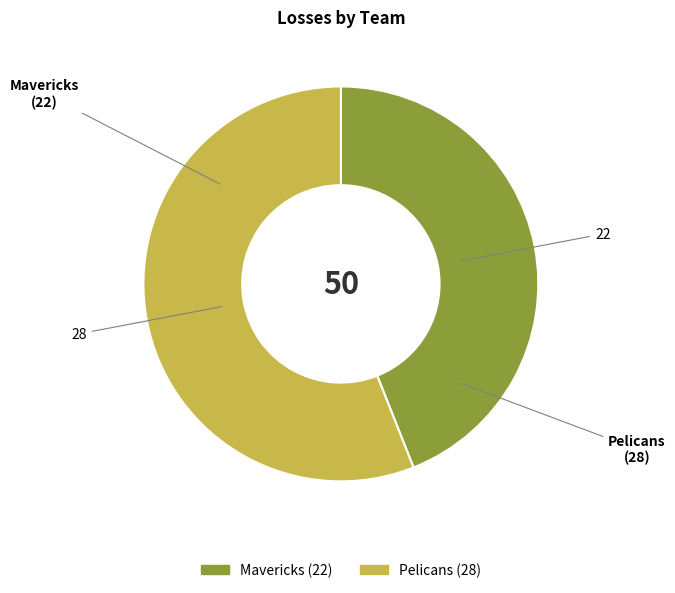

True or false: Pelicans accounts for 62% of the total.

False